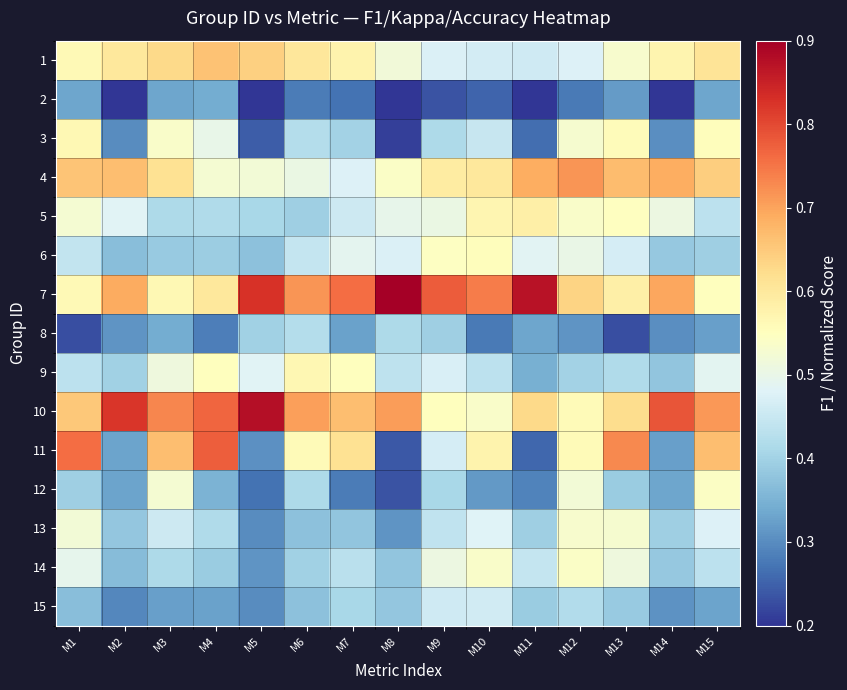

Which series has the largest total across all categories?

7